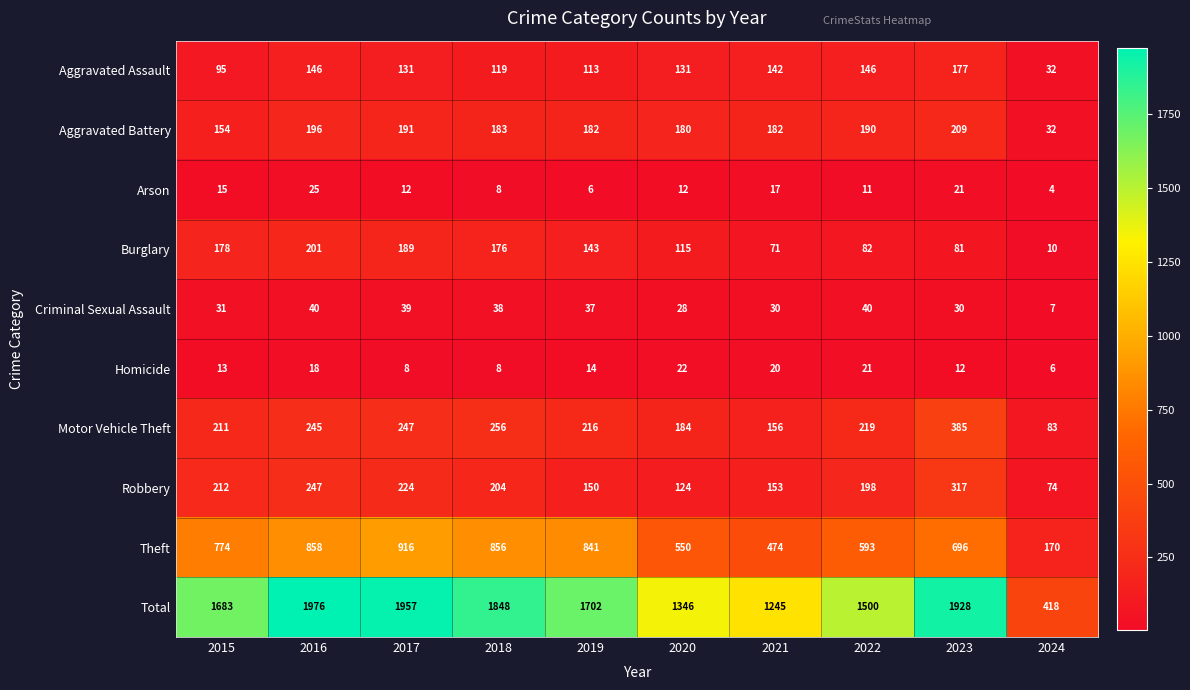

At how many categories does at least one series exceed 1767?

4